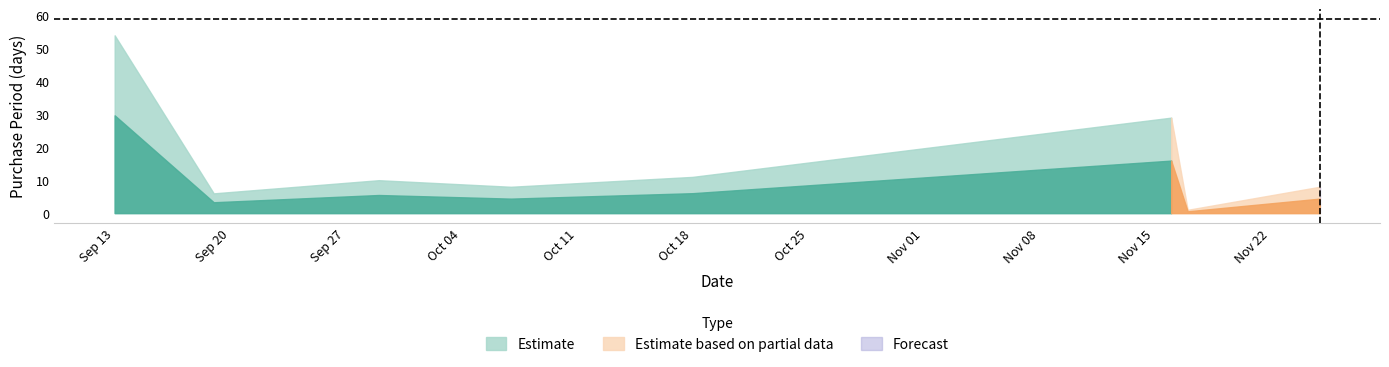

True or false: there are more than 2 points higher than both neighbors.

False